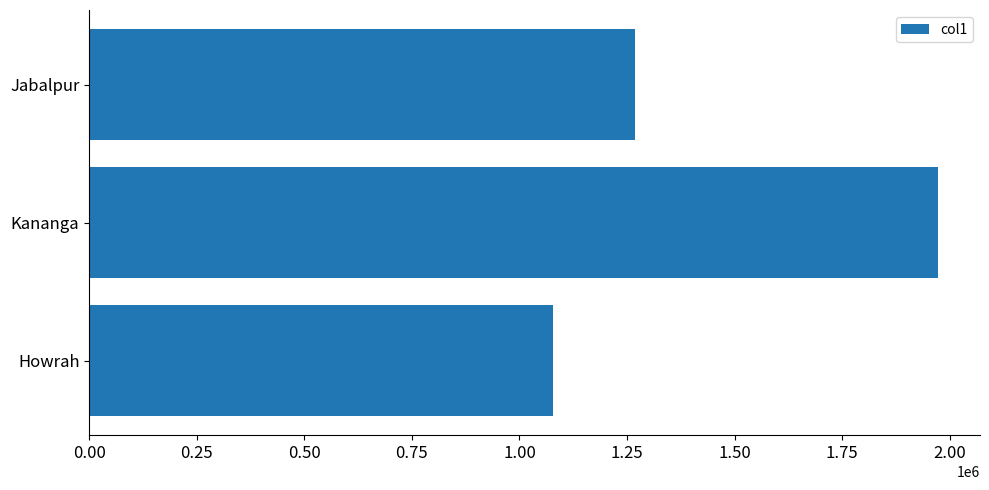

Reading bottom to top, extract all data points from this chart.

Howrah=1077075	Kananga=1971704	Jabalpur=1267564